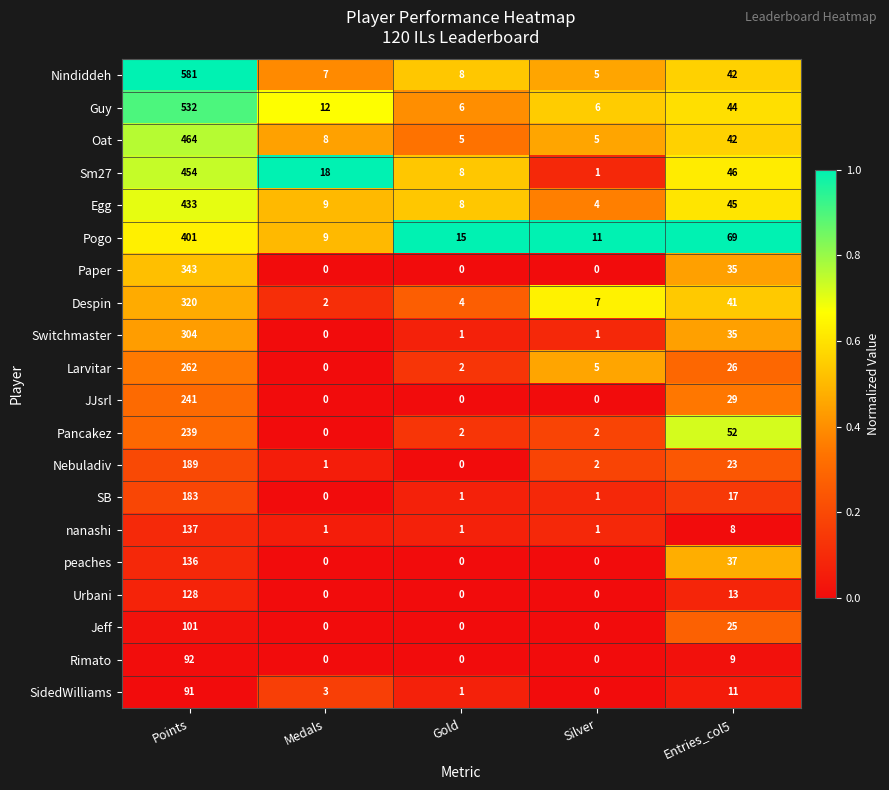

Rank the series at Points from highest to lowest value.

Nindiddeh, Guy, Oat, Sm27, Egg, Pogo, Paper, Despin, Switchmaster, Larvitar, JJsrl, Pancakez, Nebuladiv, SB, nanashi, peaches, Urbani, Jeff, Rimato, SidedWilliams